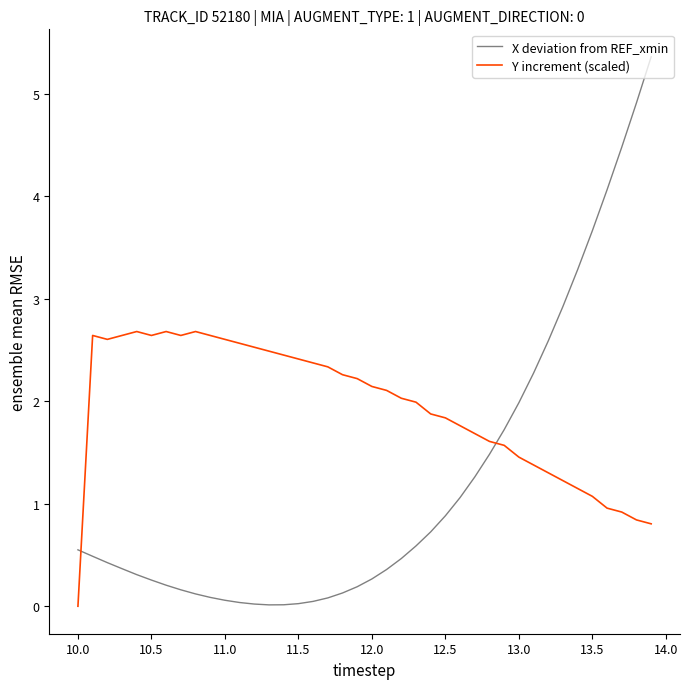

True or false: Y increment (scaled) has more than 1 points higher than both neighbors.

True